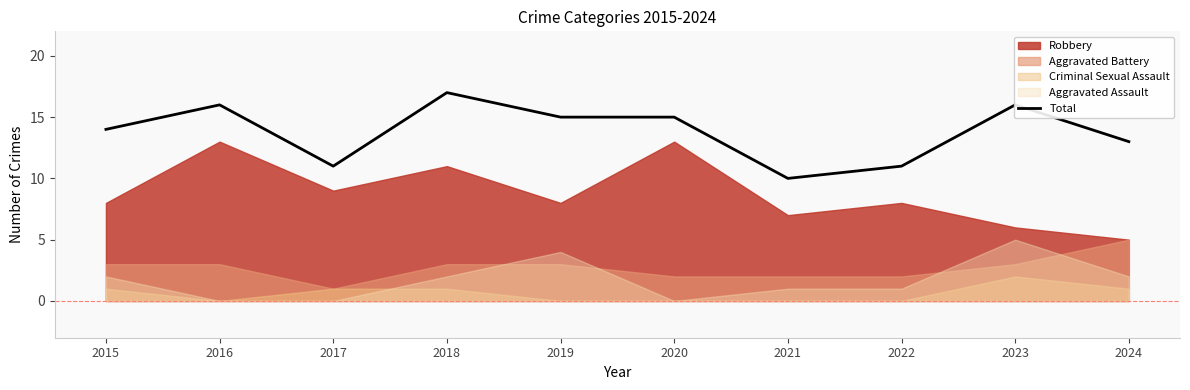

Reading right to left, list all the values displayed in this chart.

2024=13	2023=16	2022=11	2021=10	2020=15	2019=15	2018=17	2017=11	2016=16	2015=14